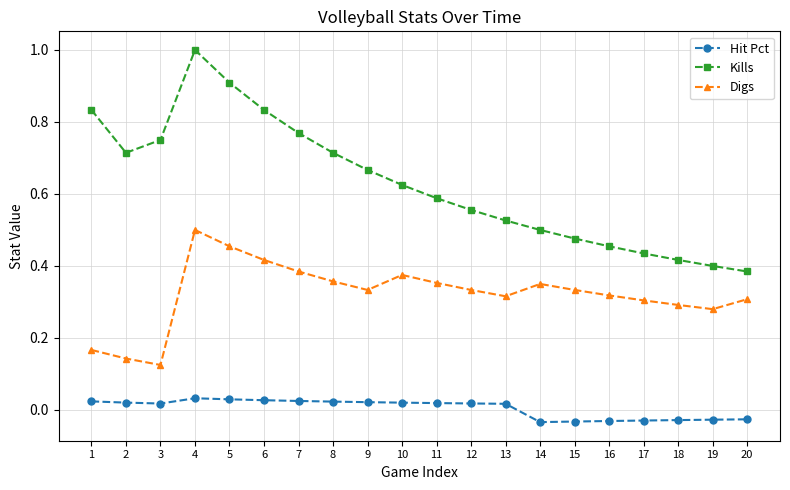

Rank the series by their average value, from lowest to highest.

Hit Pct, Digs, Kills